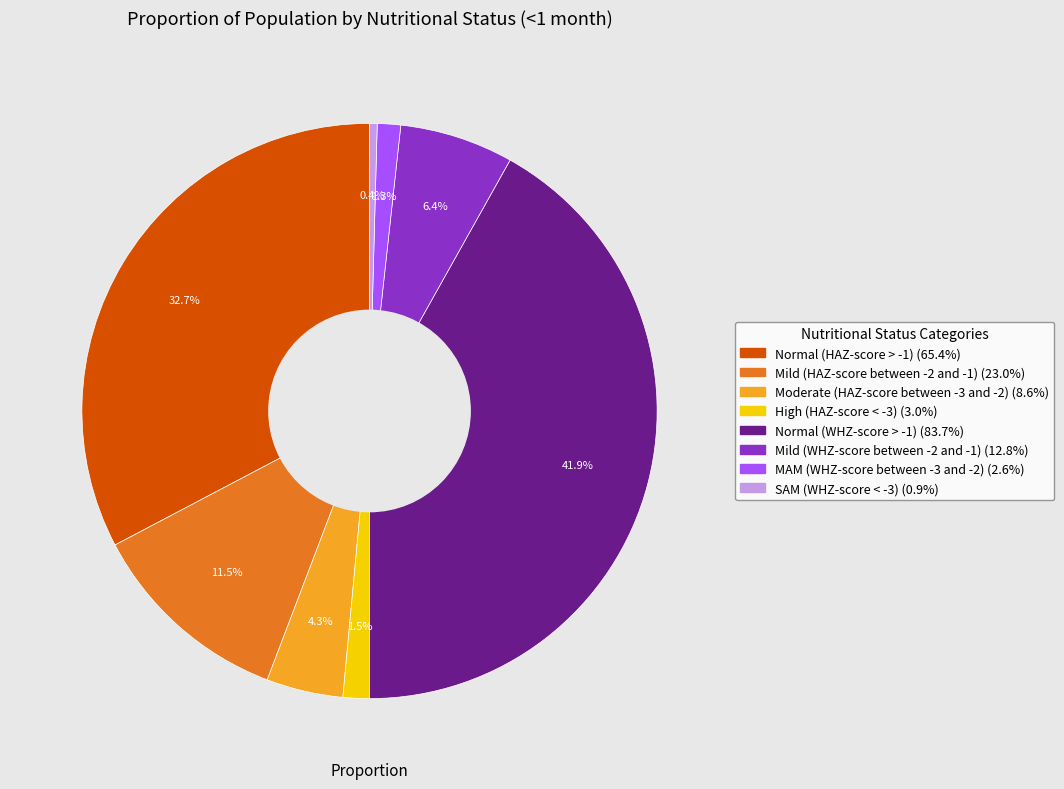

Which has a higher value, SAM (WHZ-score < -3) or High (HAZ-score < -3)?

High (HAZ-score < -3)